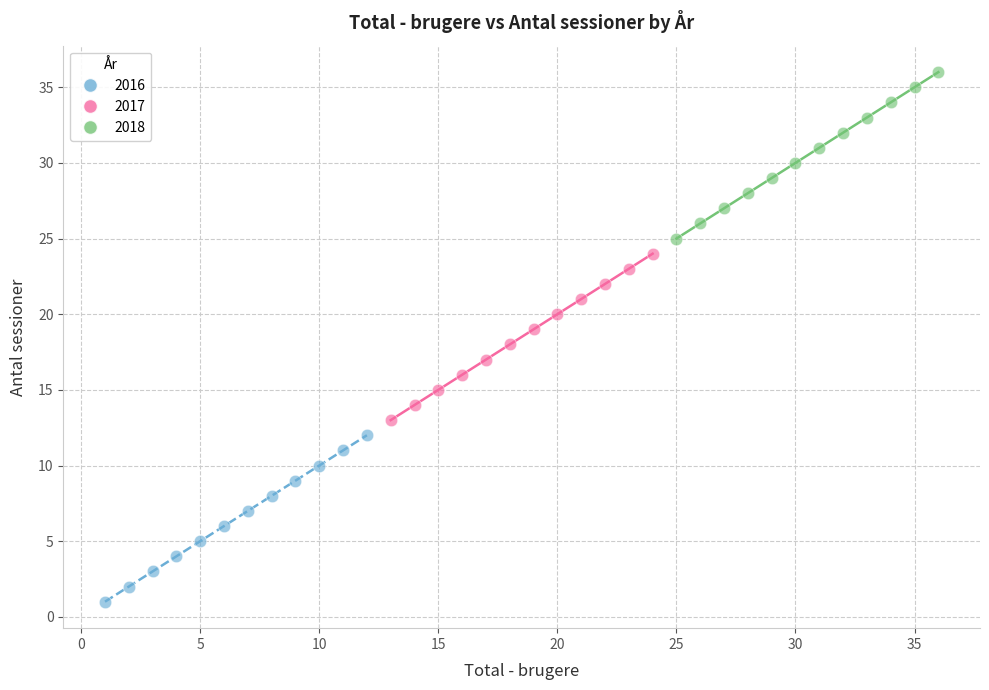

Which series reaches the minimum Y coordinate?

2016